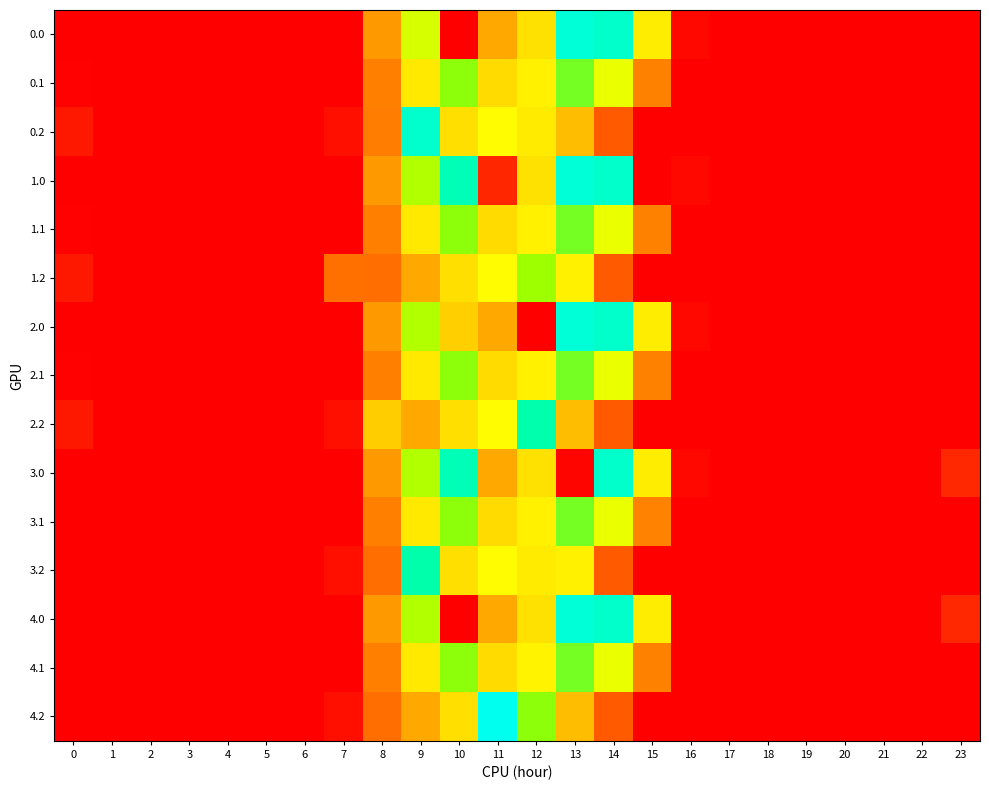

Reading right to left, list all the values displayed in this chart.

0.0: 23=0.0	22=0.0	21=0.0	20=0.0	19=0.0	18=0.0	17=0.0	16=41.1	15=642.1	14=980.2	13=1003.4	12=620.1	11=506.8	10=0.0	9=720.8	8=471.9	7=0.0	6=0.0	5=0.0	4=0.0	3=0.0	2=0.0	1=0.0	0=0.0
0.1: 23=0.0	22=0.0	21=0.0	20=0.0	19=0.0	18=0.0	17=0.0	16=0.0	15=399.6	14=700.0	13=806.9	12=653.2	11=605.1	10=790.1	9=635.0	8=393.6	7=2.9	6=0.0	5=0.0	4=0.0	3=0.0	2=0.0	1=0.0	0=15.4
0.2: 23=0.0	22=0.0	21=0.0	20=0.0	19=0.0	18=0.0	17=0.0	16=0.0	15=0.0	14=289.6	13=544.8	12=638.3	11=672.1	10=616.0	9=984.8	8=387.8	7=70.1	6=0.0	5=0.0	4=0.0	3=0.0	2=0.0	1=0.0	0=112.9
1.0: 23=0.0	22=0.0	21=0.0	20=0.0	19=0.0	18=0.0	17=0.0	16=41.1	15=0.0	14=980.2	13=1003.4	12=620.1	11=170.2	10=940.6	9=758.9	8=471.9	7=0.0	6=0.0	5=0.0	4=0.0	3=0.0	2=0.0	1=0.0	0=0.0
1.1: 23=0.0	22=0.0	21=0.0	20=0.0	19=0.0	18=0.0	17=0.0	16=0.0	15=399.6	14=700.0	13=806.9	12=653.2	11=605.1	10=790.1	9=635.0	8=393.6	7=2.9	6=0.0	5=0.0	4=0.0	3=0.0	2=0.0	1=0.0	0=15.4
1.2: 23=0.0	22=0.0	21=0.0	20=0.0	19=0.0	18=0.0	17=0.0	16=0.0	15=0.0	14=289.6	13=652.6	12=778.9	11=672.1	10=616.0	9=504.1	8=343.1	7=347.0	6=0.0	5=0.0	4=0.0	3=0.0	2=0.0	1=0.0	0=112.9
2.0: 23=0.0	22=0.0	21=0.0	20=0.0	19=0.0	18=0.0	17=0.0	16=41.1	15=642.1	14=980.2	13=1003.4	12=0.0	11=506.8	10=582.0	9=758.9	8=471.9	7=0.0	6=0.0	5=0.0	4=0.0	3=0.0	2=0.0	1=0.0	0=0.0
2.1: 23=0.0	22=0.0	21=0.0	20=0.0	19=0.0	18=0.0	17=0.0	16=0.0	15=399.6	14=703.0	13=806.9	12=653.2	11=605.1	10=790.1	9=635.0	8=393.6	7=0.0	6=0.0	5=0.0	4=0.0	3=0.0	2=0.0	1=0.0	0=15.4
2.2: 23=0.0	22=0.0	21=0.0	20=0.0	19=0.0	18=0.0	17=0.0	16=0.0	15=0.0	14=289.6	13=544.8	12=927.8	11=672.1	10=616.0	9=504.1	8=579.0	7=70.1	6=0.0	5=0.0	4=0.0	3=0.0	2=0.0	1=0.0	0=112.9
3.0: 23=174.1	22=0.0	21=0.0	20=0.0	19=0.0	18=0.0	17=0.0	16=41.1	15=642.1	14=980.2	13=24.7	12=620.1	11=506.8	10=940.6	9=758.9	8=471.9	7=0.0	6=0.0	5=0.0	4=0.0	3=0.0	2=0.0	1=0.0	0=0.0
3.1: 23=0.0	22=0.0	21=0.0	20=0.0	19=0.0	18=0.0	17=0.0	16=0.0	15=402.5	14=700.0	13=806.9	12=653.2	11=605.1	10=790.1	9=635.0	8=393.6	7=0.0	6=0.0	5=0.0	4=0.0	3=0.0	2=0.0	1=0.0	0=0.0
3.2: 23=0.0	22=0.0	21=0.0	20=0.0	19=0.0	18=0.0	17=0.0	16=0.0	15=0.0	14=289.6	13=652.6	12=638.3	11=672.1	10=616.0	9=921.7	8=343.1	7=70.1	6=0.0	5=0.0	4=0.0	3=0.0	2=0.0	1=0.0	0=0.0
4.0: 23=172.5	22=0.0	21=0.0	20=0.0	19=0.0	18=0.0	17=0.0	16=6.1	15=642.1	14=980.2	13=1003.4	12=620.1	11=506.8	10=0.0	9=758.9	8=471.9	7=0.0	6=0.0	5=0.0	4=0.0	3=0.0	2=0.0	1=0.0	0=0.0
4.1: 23=0.0	22=0.0	21=0.0	20=0.0	19=0.0	18=0.0	17=0.0	16=0.0	15=399.6	14=700.0	13=806.9	12=658.0	11=605.1	10=790.1	9=635.0	8=393.6	7=0.0	6=0.0	5=0.0	4=0.0	3=0.0	2=0.0	1=0.0	0=0.0
4.2: 23=0.0	22=0.0	21=0.0	20=0.0	19=0.0	18=0.0	17=0.0	16=0.0	15=0.0	14=289.6	13=544.8	12=789.3	11=1046.5	10=616.0	9=504.1	8=343.1	7=70.1	6=0.0	5=0.0	4=0.0	3=0.0	2=0.0	1=0.0	0=0.0